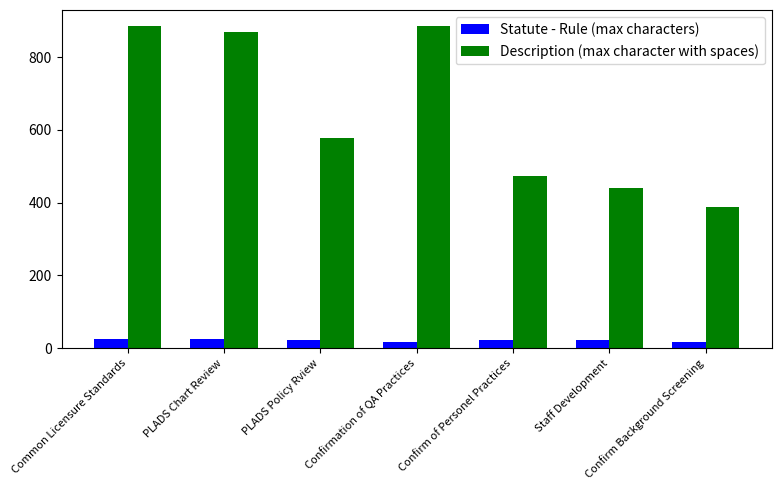

What are all the series names shown in the legend?

Statute - Rule (max characters), Description (max character with spaces)